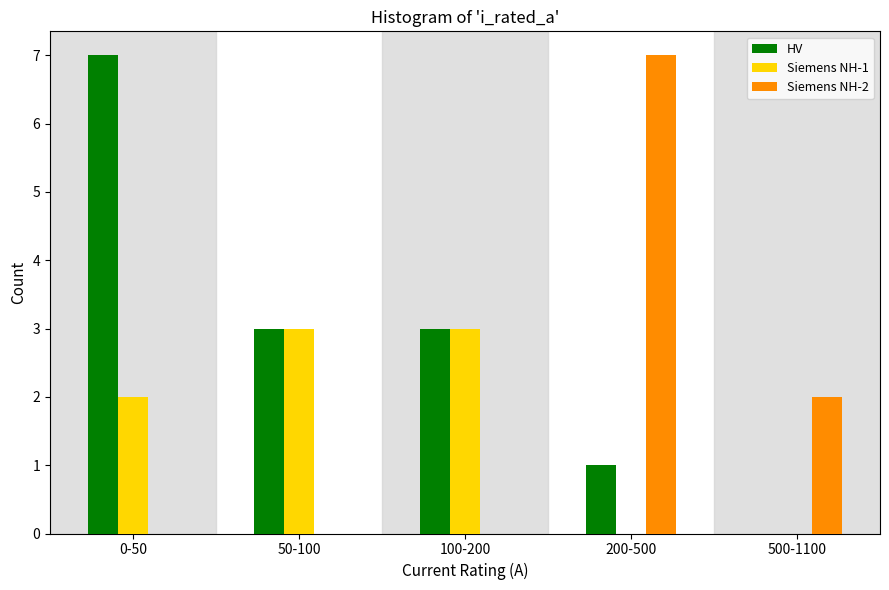

Reading left to right, what are all the values shown in this chart?

HV: 0-50=7	50-100=3	100-200=3	200-500=1	500-1100=0
Siemens NH-1: 0-50=2	50-100=3	100-200=3	200-500=0	500-1100=0
Siemens NH-2: 0-50=0	50-100=0	100-200=0	200-500=7	500-1100=2